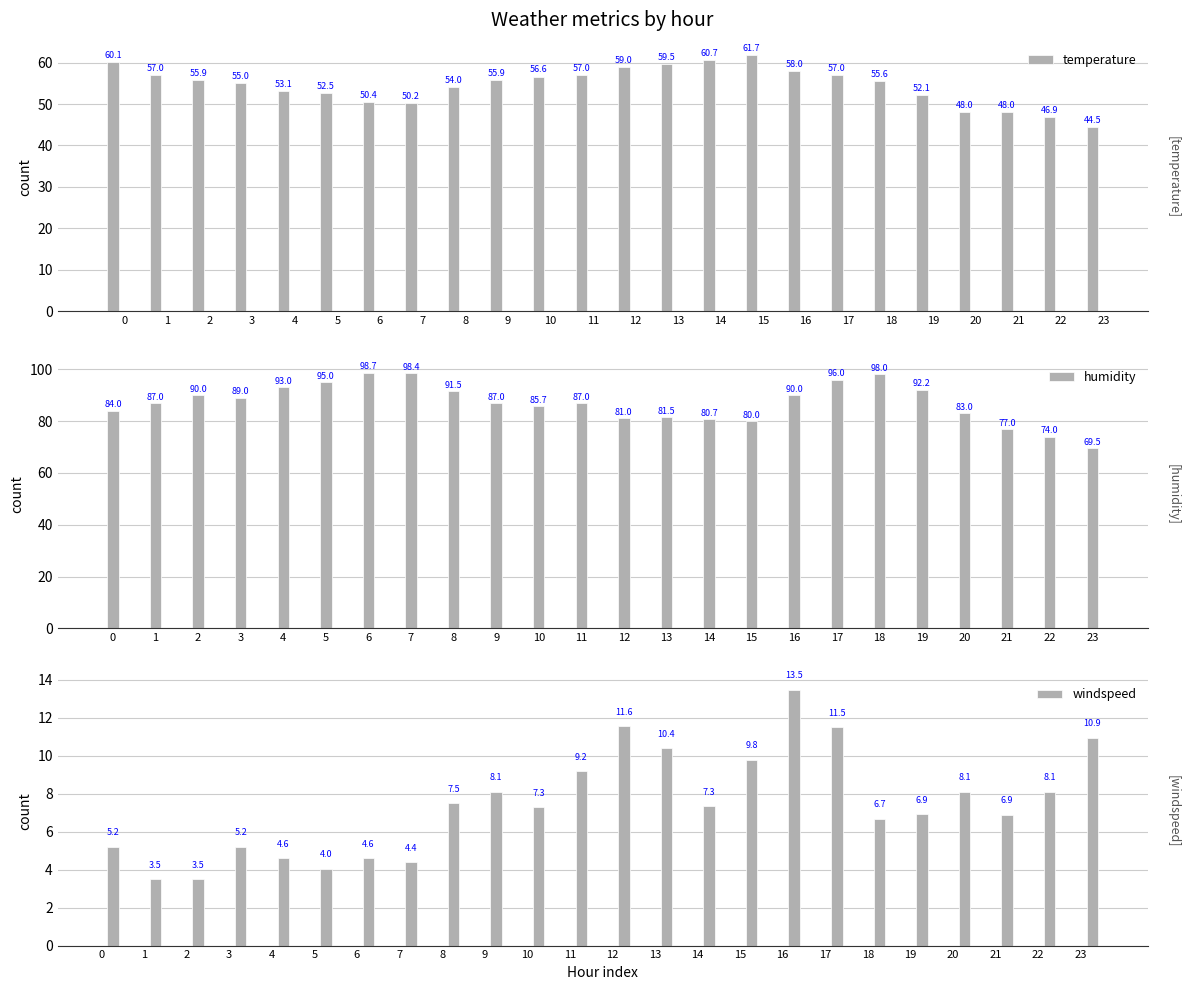

How many bars are there in total?

72